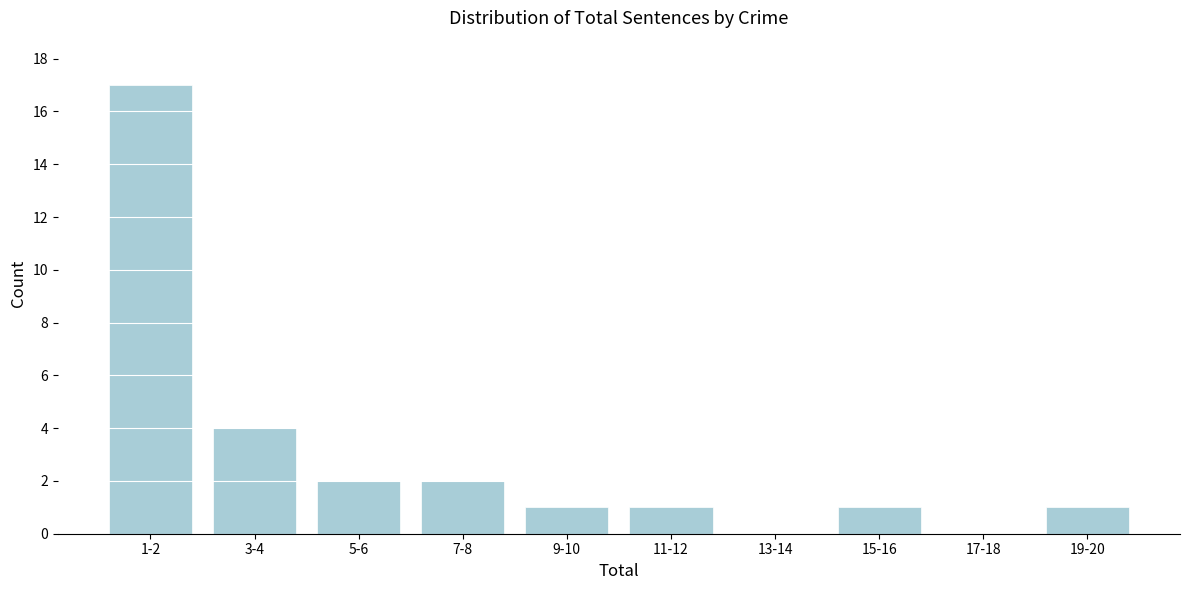

Reading right to left, list all the values displayed in this chart.

19-20=1	17-18=0	15-16=1	13-14=0	11-12=1	9-10=1	7-8=2	5-6=2	3-4=4	1-2=17